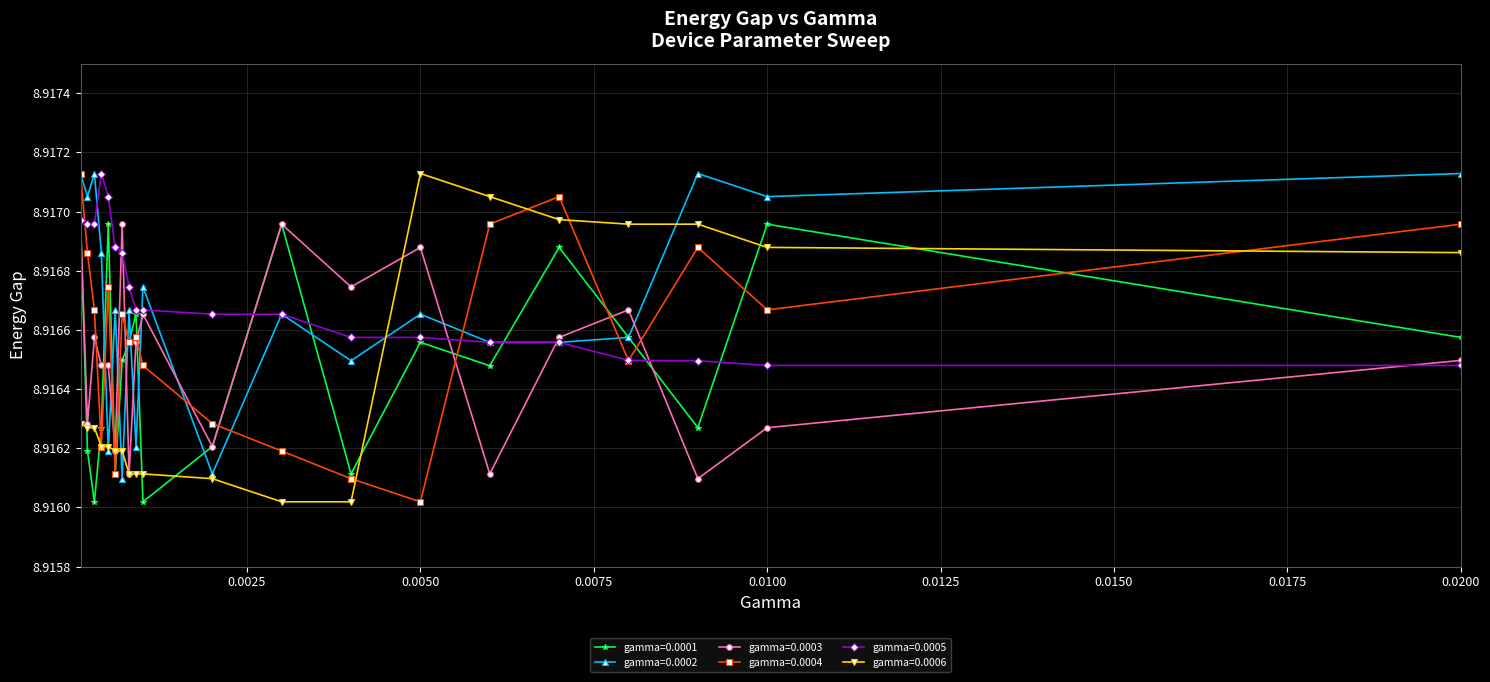

In gamma=0.0001, how many points are higher than both neighbors (excluding endpoints)?

6